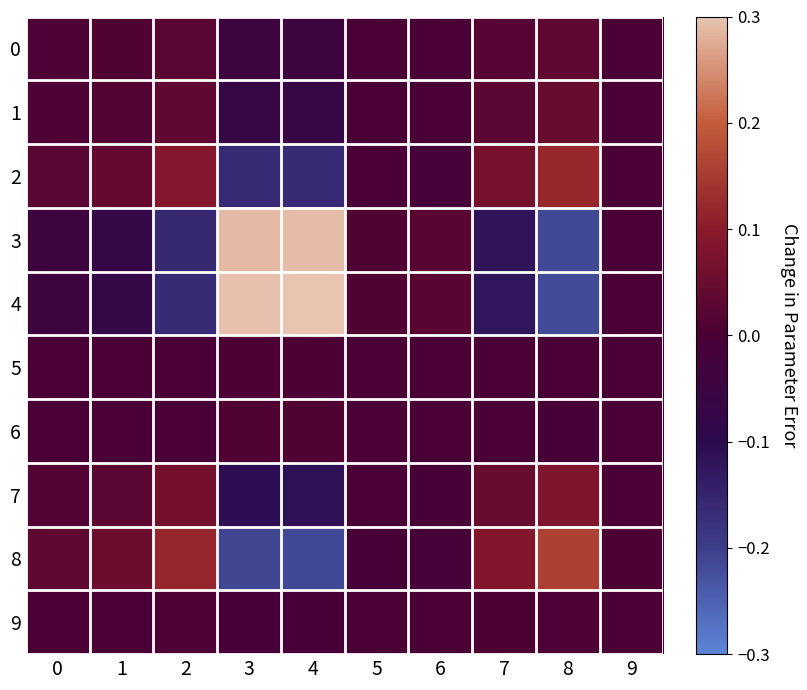

Rank the series at 5 from highest to lowest value.

4, 3, 6, 5, 9, 0, 1, 7, 2, 8